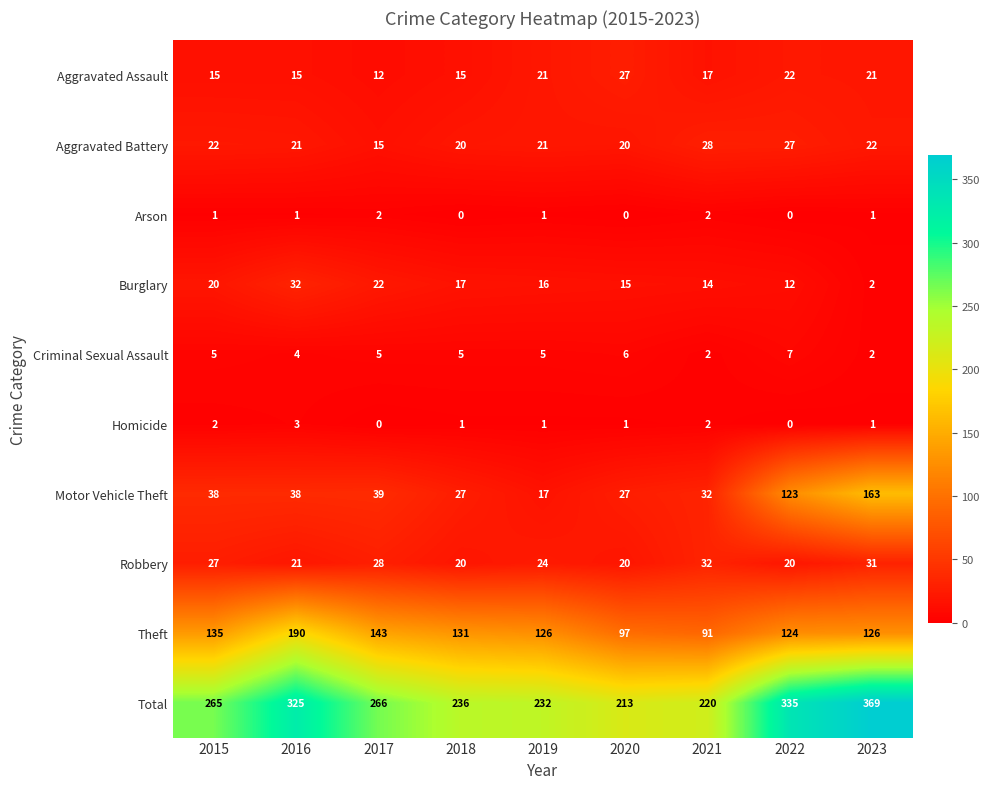

True or false: Aggravated Battery has a value of 13 at 2023.

False